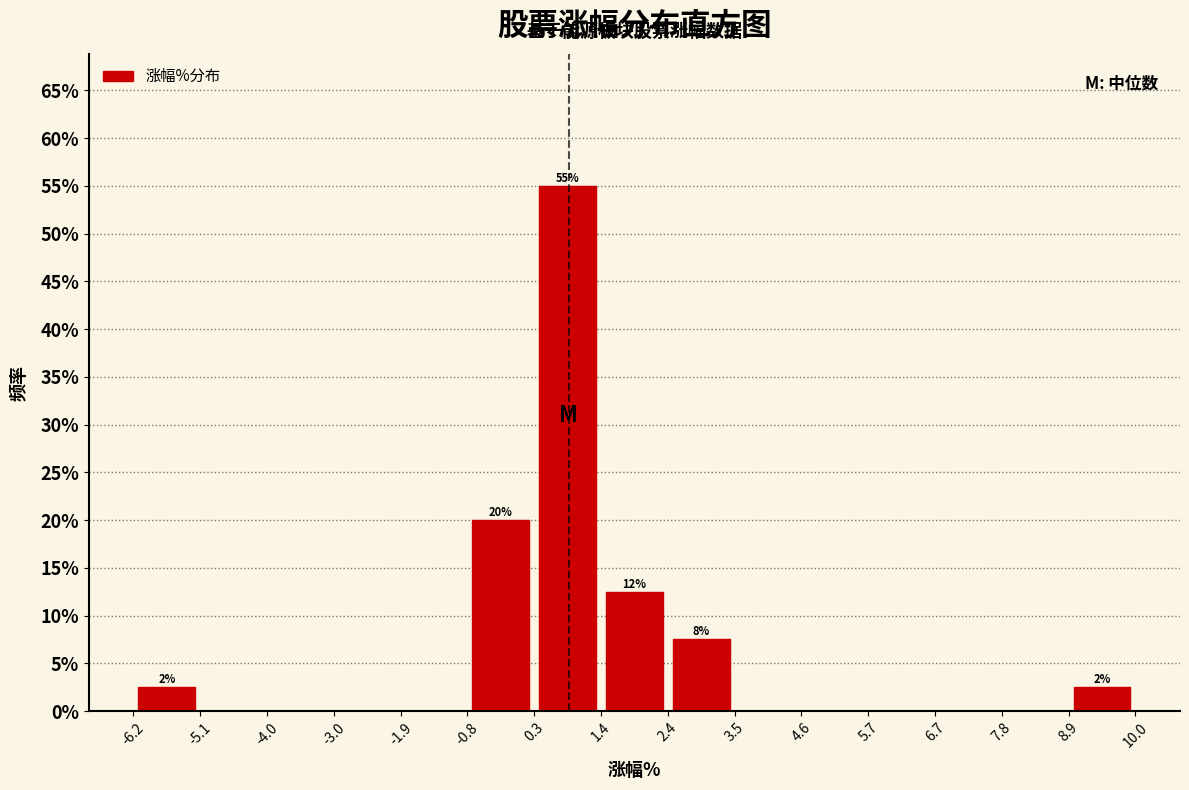

Which range on the x-axis has the tallest bar?

0.3 to 1.4